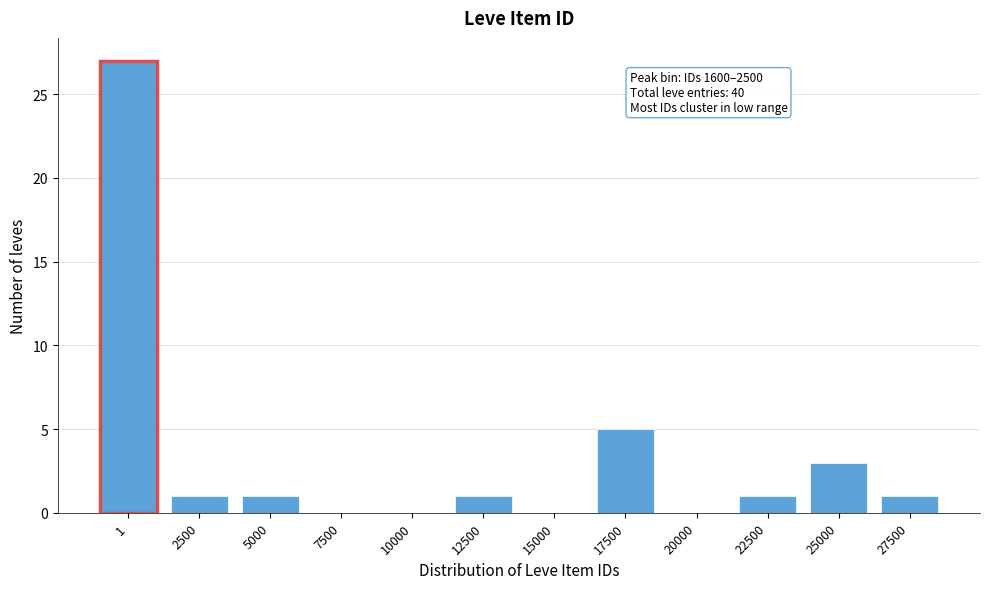

Reading left to right, extract all data points from this chart.

1=27	2500=1	5000=1	7500=0	10000=0	12500=1	15000=0	17500=5	20000=0	22500=1	25000=3	27500=1